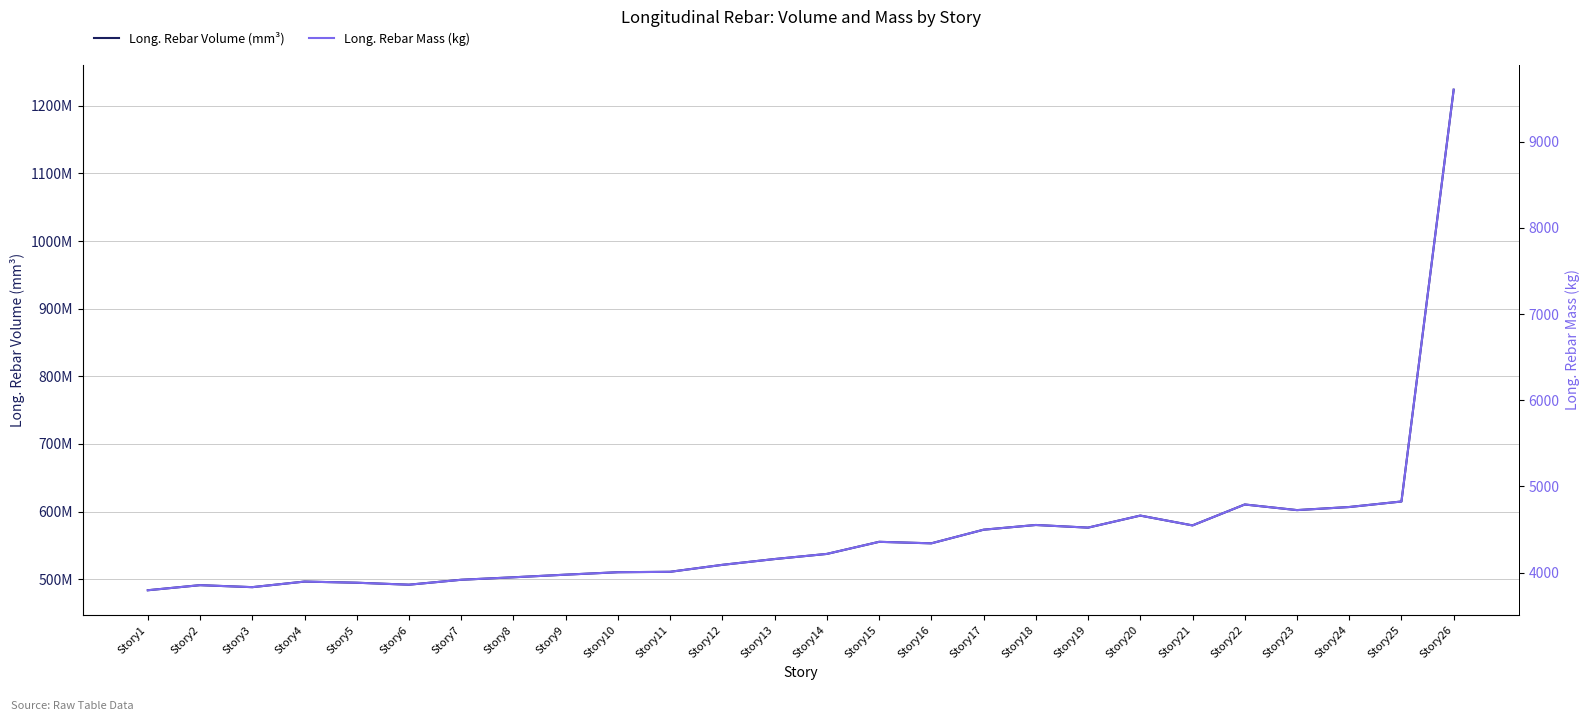

How many interior local valleys does the Long. Rebar Mass (kg) series have?

6